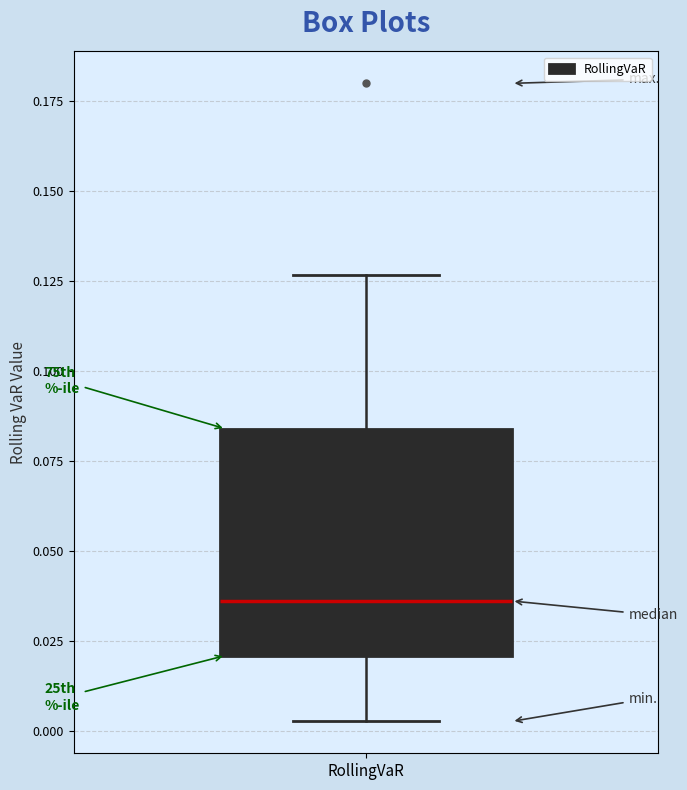

Transcribe this box plot: give where the median line is, the range the box spans, and where the two whiskers end, as read against the y-axis. The values are not printed on the chart, so give them approximately, as read against the axis.

median 0.035, box 0.020 to 0.085, whiskers 0.005 to 0.125